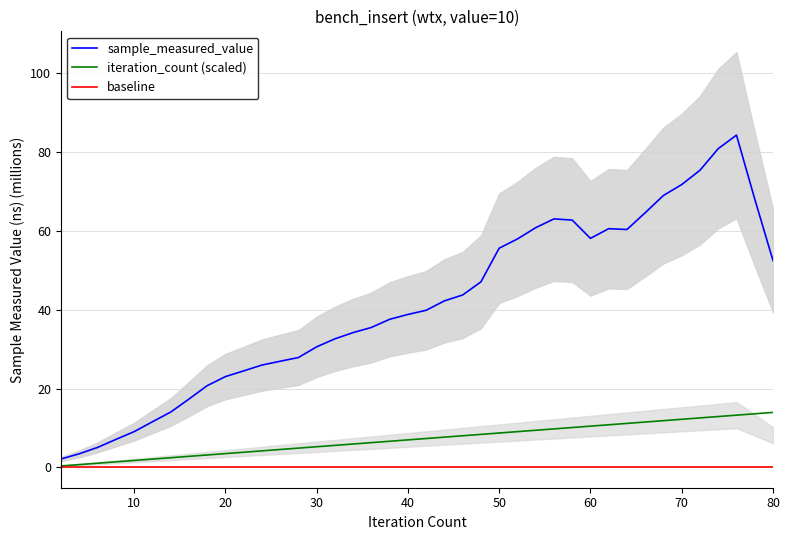

Rank the series by their average value, from lowest to highest.

baseline, iteration_count (scaled), sample_measured_value